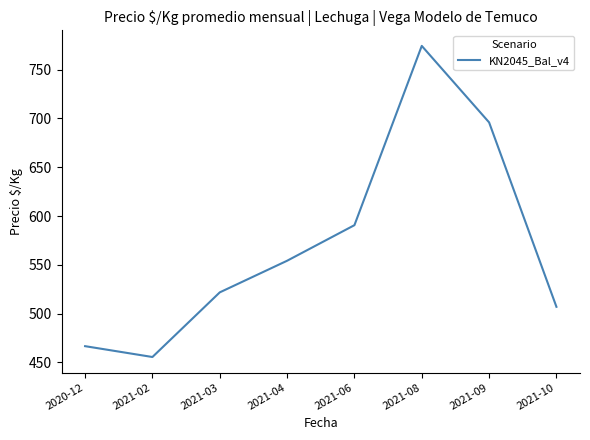

Reading left to right, list all the values displayed in this chart.

466.7	455.6	521.8	554.2	590.7	774.4	696.0	507.0